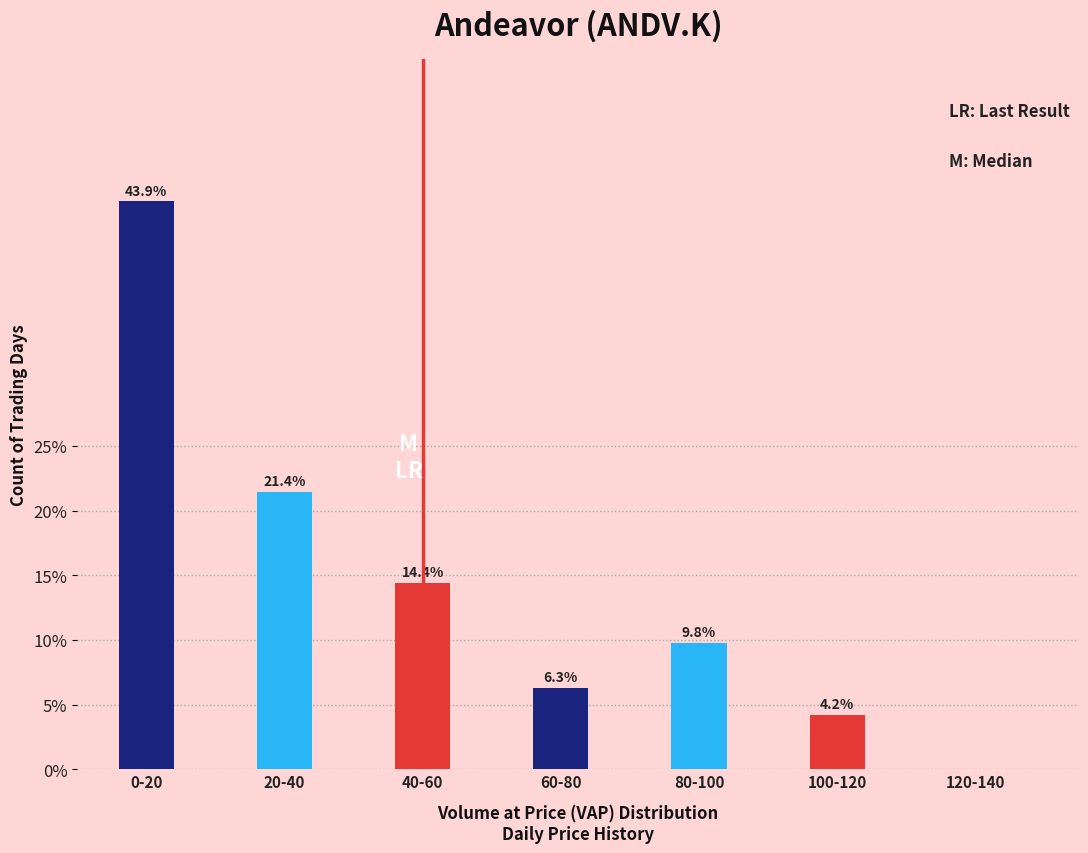

True or false: the data shows 6.3 at 60-80.

True